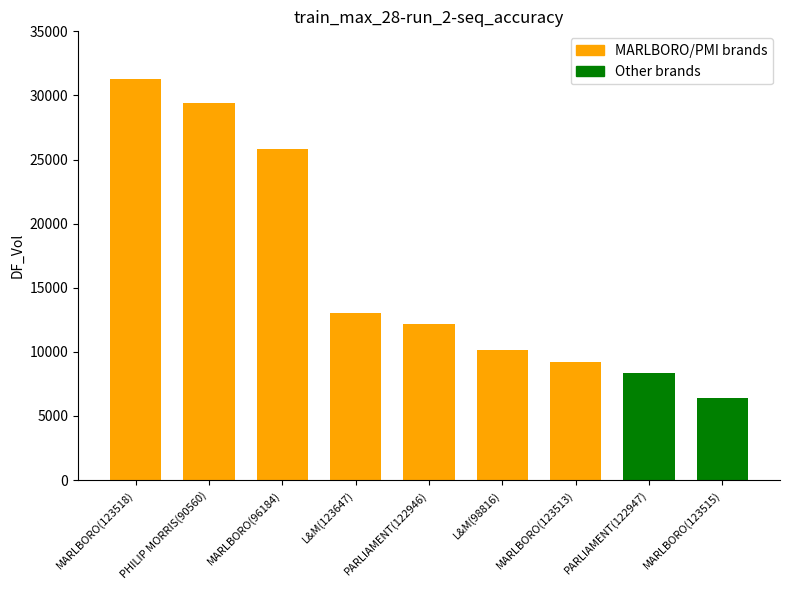

What is the greatest value displayed?

31284.0